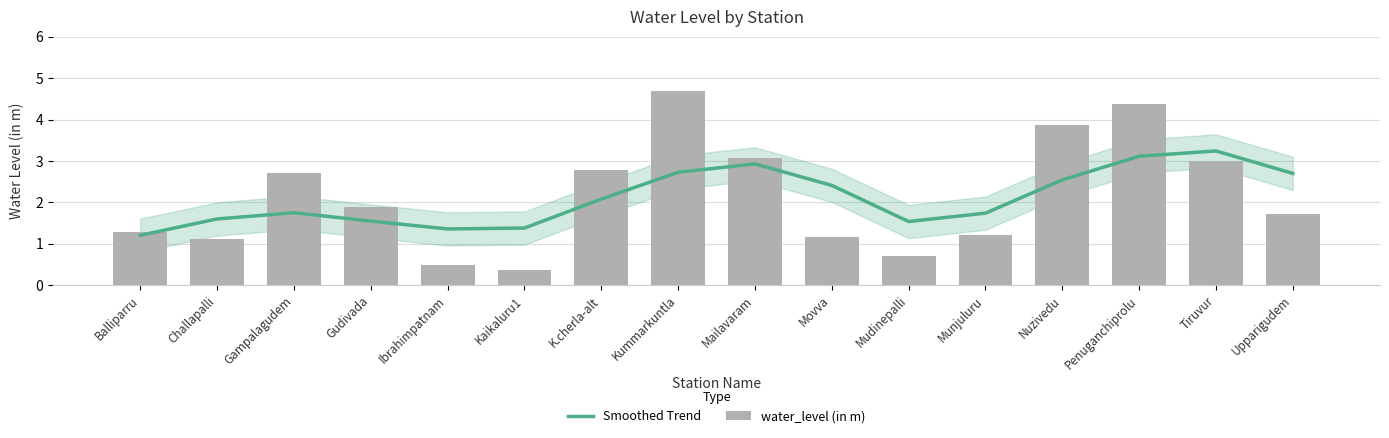

What is the difference between the maximum and minimum values in the water_level (in m) series?

4.3